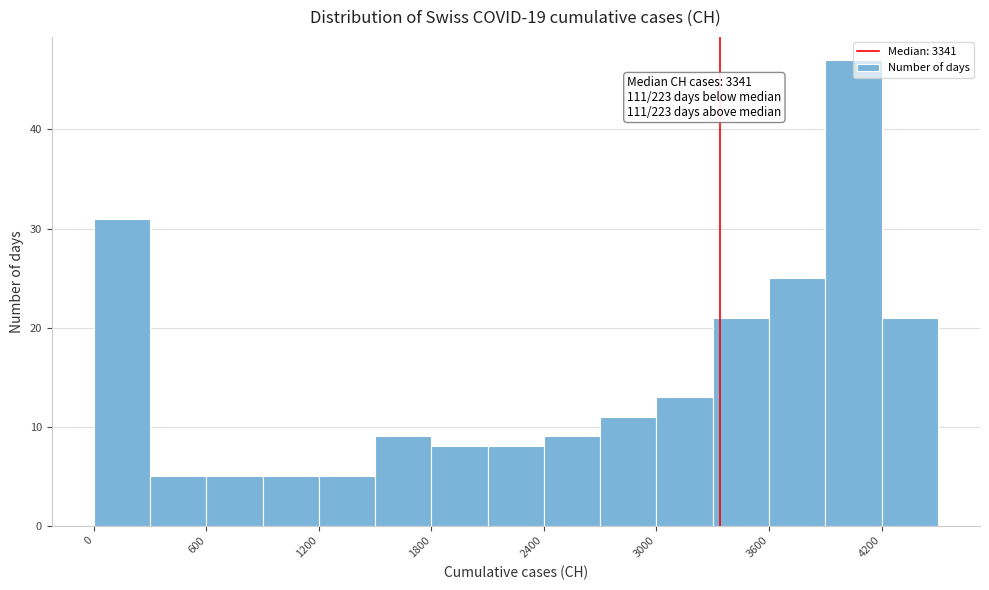

Read against the x-axis, roughly where is the centre of the tallest bar?

4100